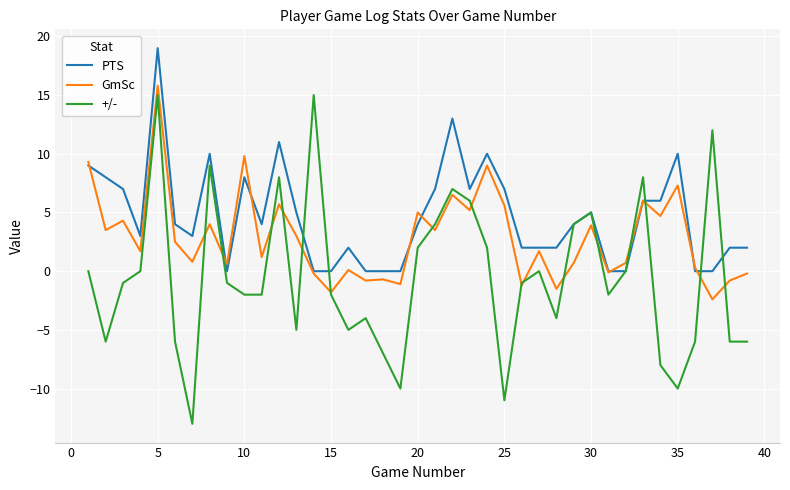

Rank the series by their average value, from lowest to highest.

+/-, GmSc, PTS